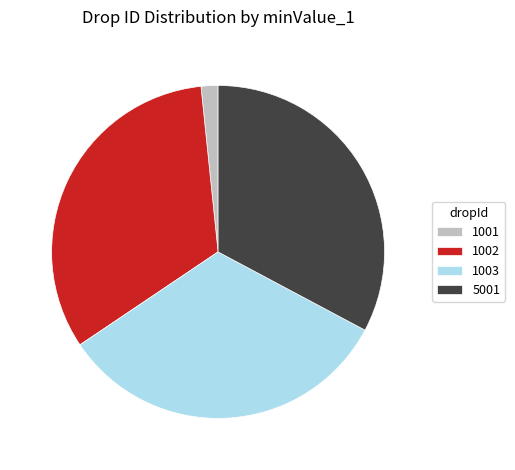

Which category has the smallest portion of the pie?

1001